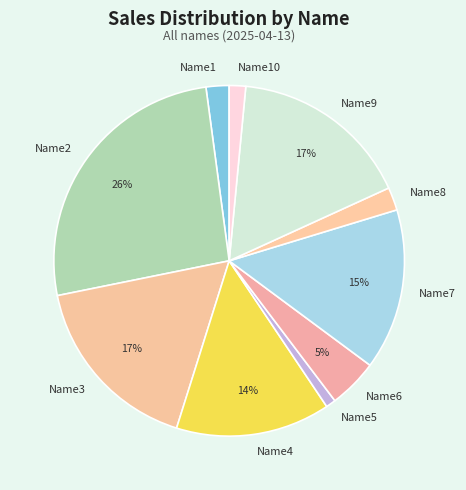

Is there a majority slice in this chart?

No